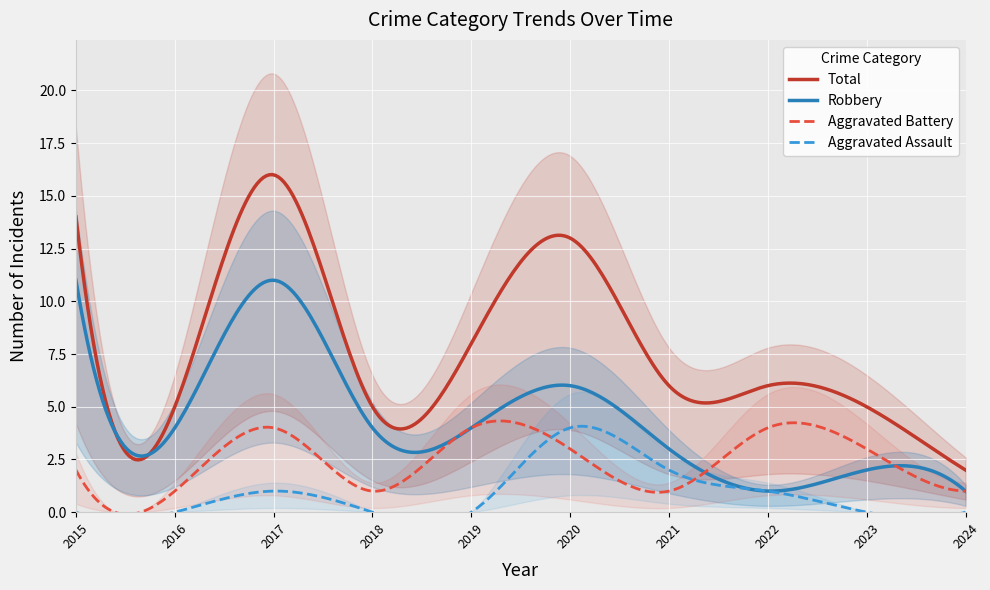

True or false: Aggravated Battery has a value of 1 at 2018.

True